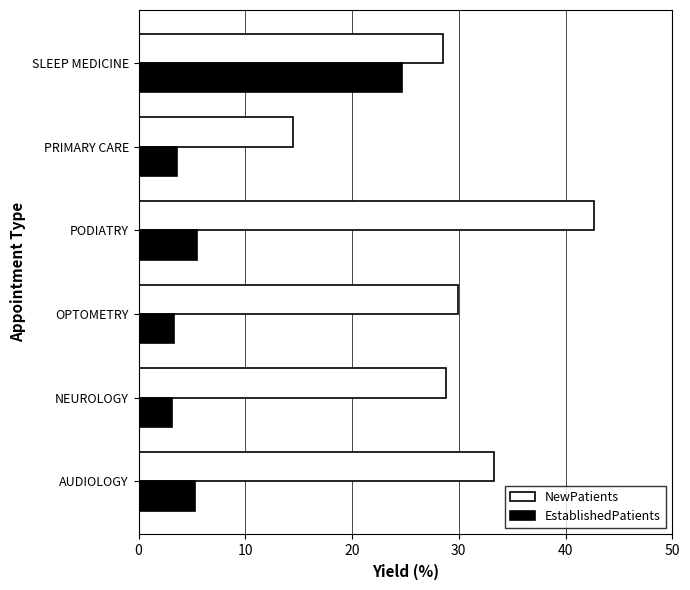

True or false: NewPatients has a value of 58.4 at PODIATRY.

False